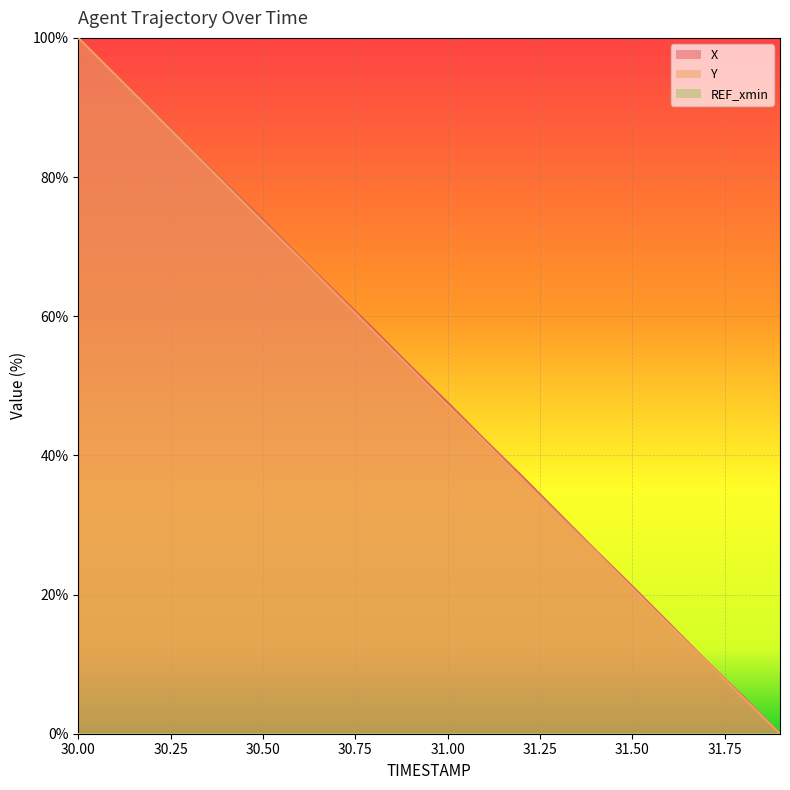

Reading right to left, transcribe all the data shown in this chart.

X: 0.0	5.3	10.5	15.9	21.2	26.4	31.7	37.1	42.3	47.6	52.8	58.1	63.3	68.5	73.9	79.1	84.3	89.6	94.8	100.0
Y: 0.0	5.2	10.5	15.7	21.0	26.3	31.5	36.7	42.0	47.2	52.5	57.8	63.1	68.4	73.6	78.9	84.1	89.4	94.7	100.0